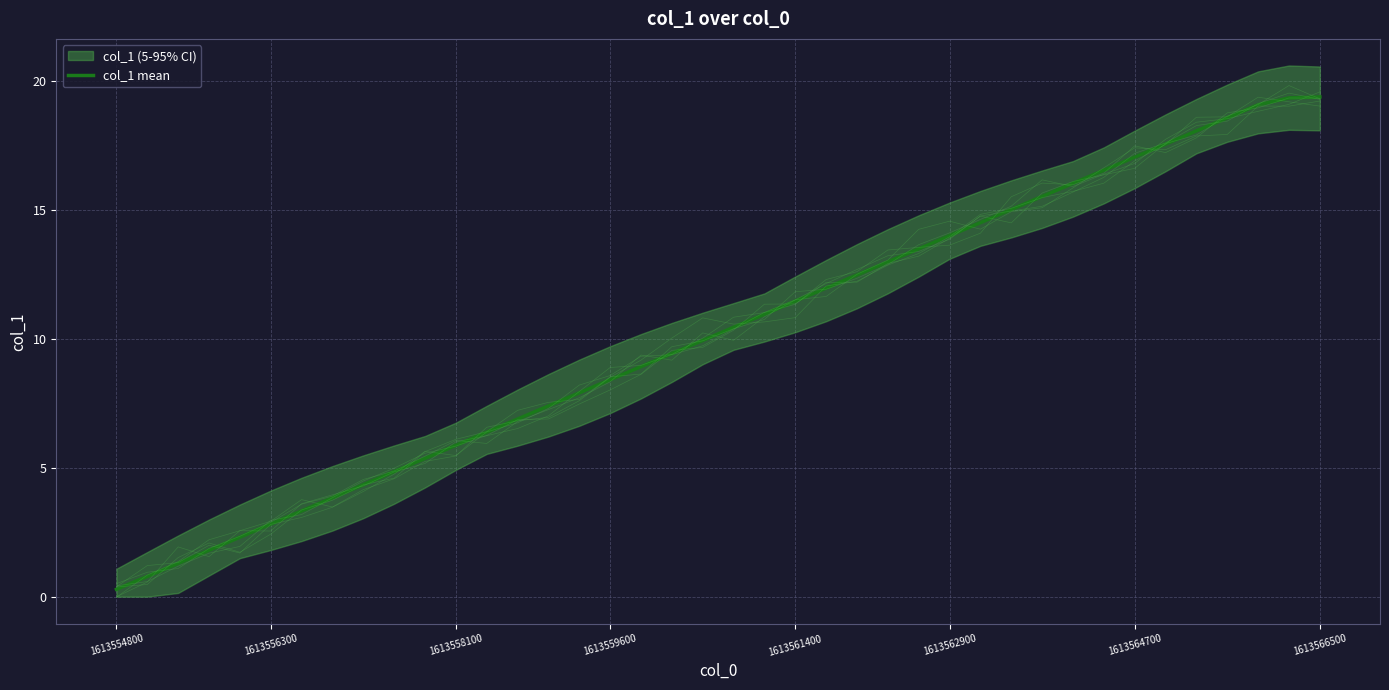

How many lines are shown in the chart?

1